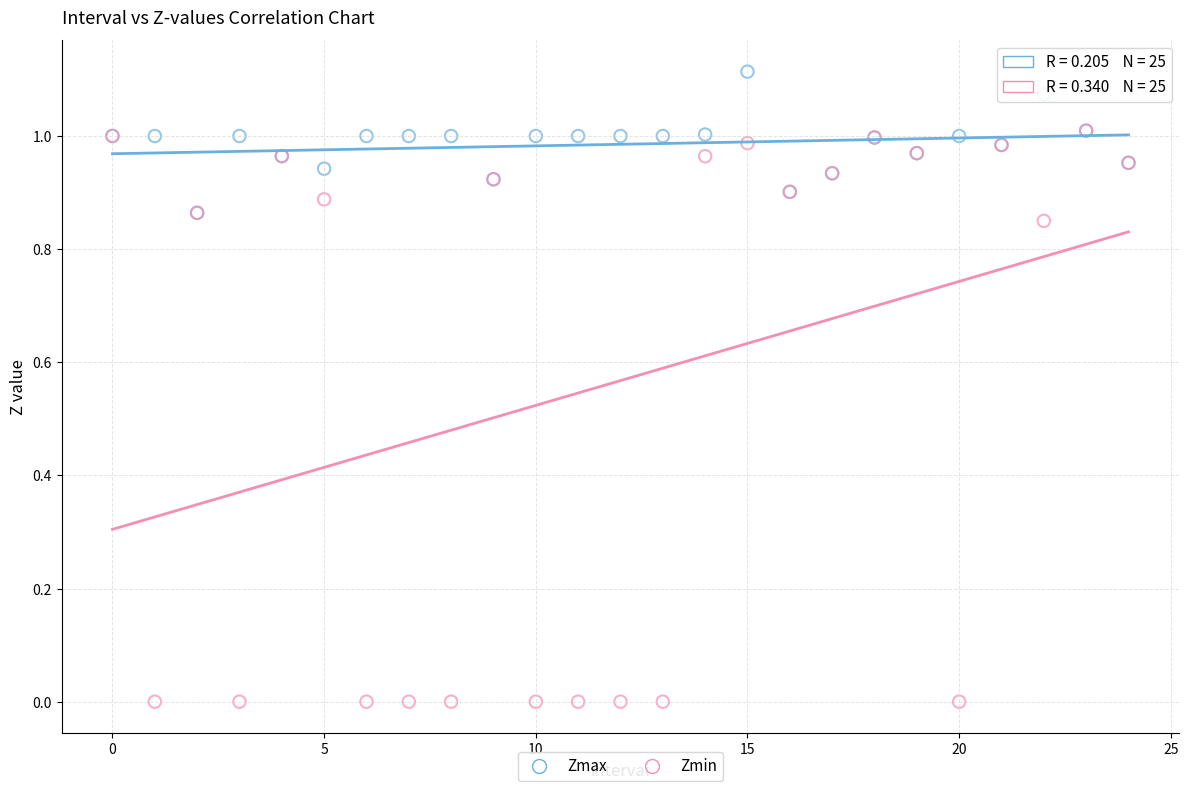

Which series reaches the maximum Y coordinate?

Zmax